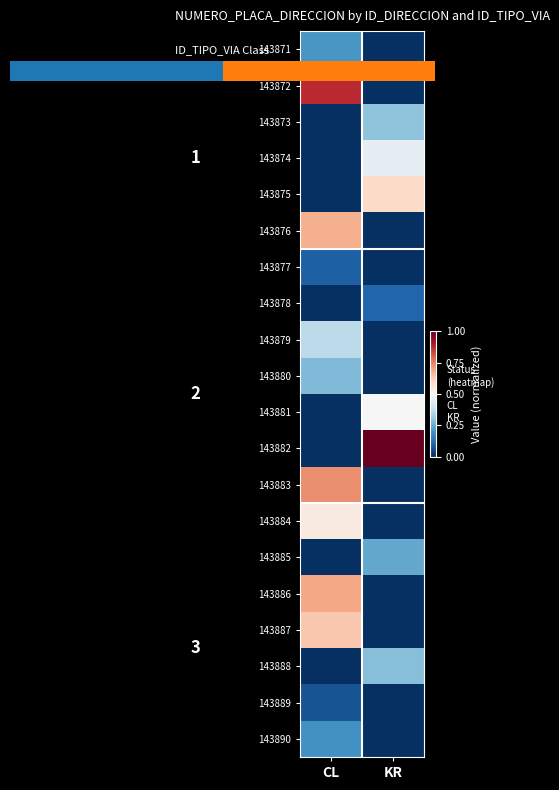

What is the total value across all series at KR?

3.5